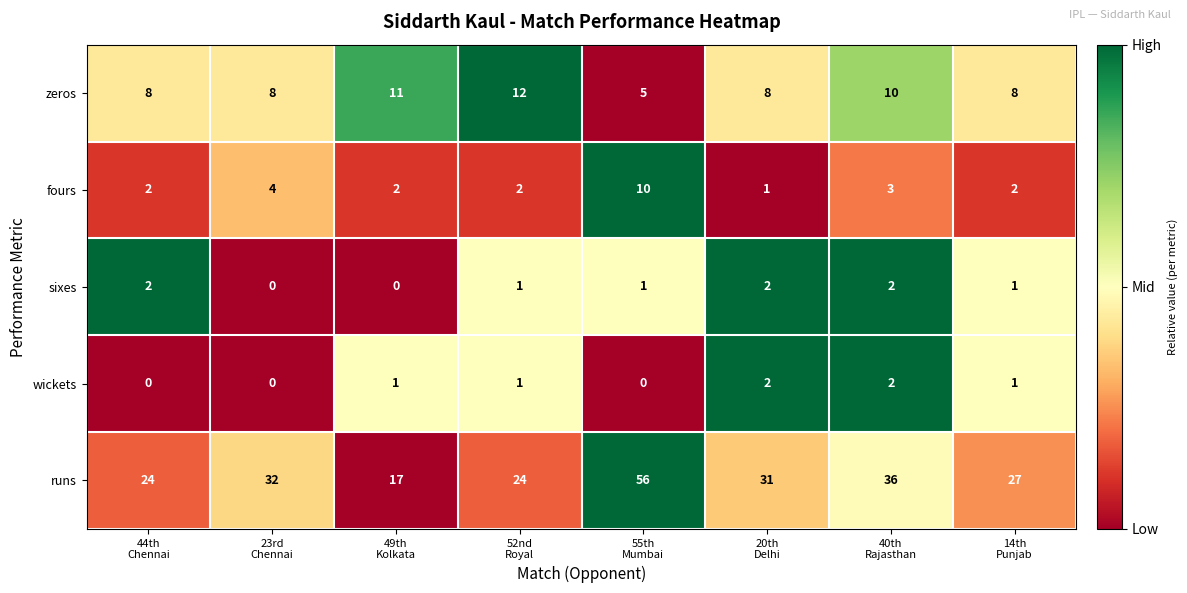

What is the total value across all series at 44th
Chennai?

36